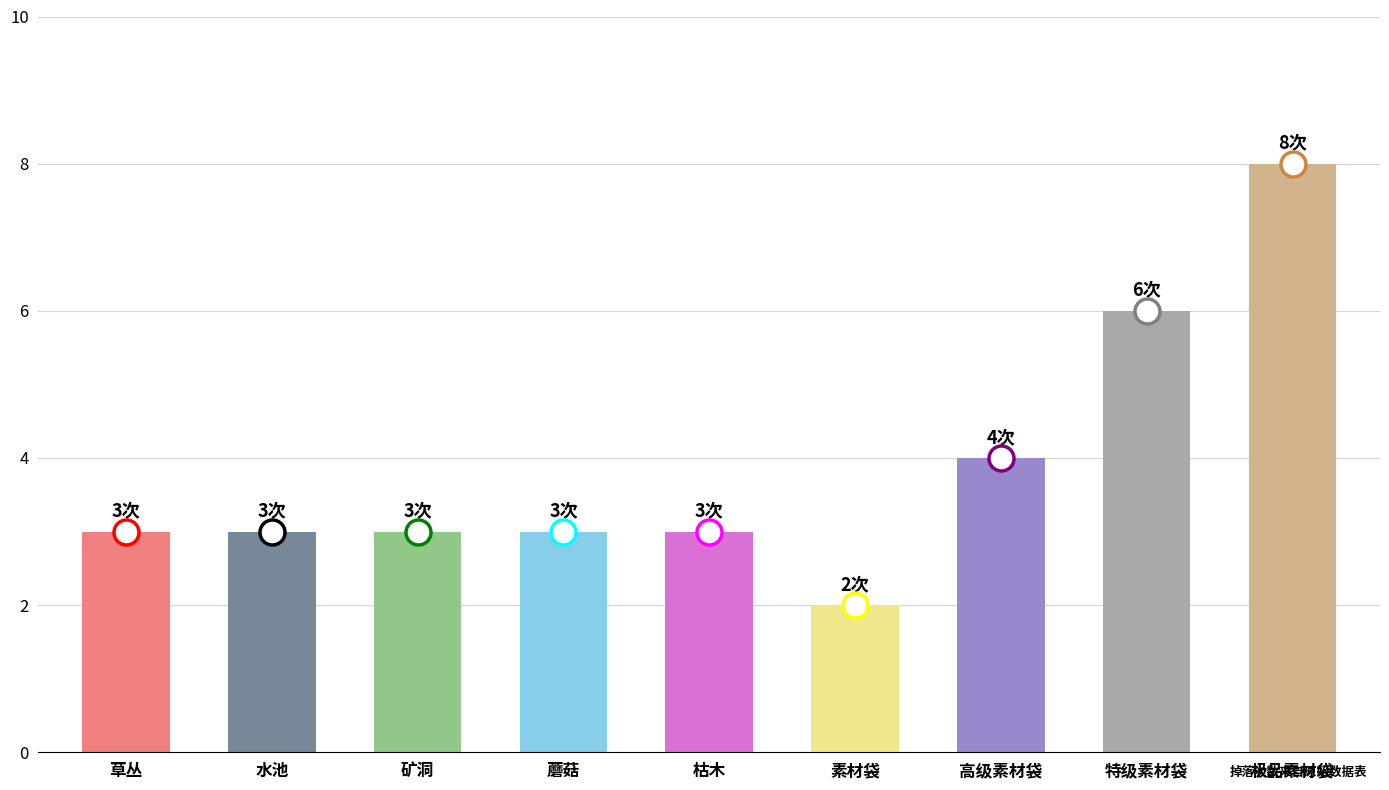

How many categories are shown in the chart?

9